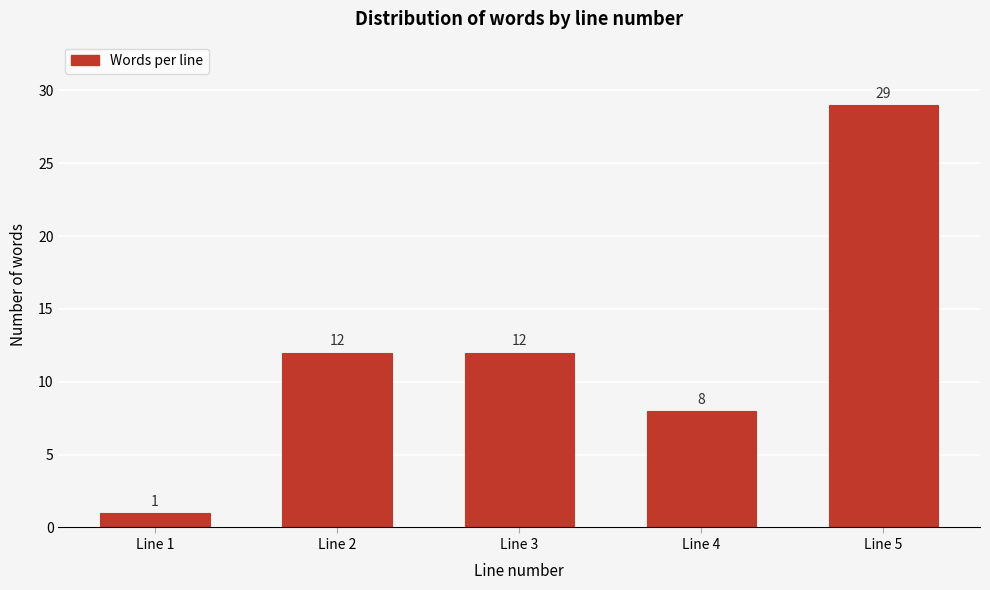

Reading right to left, extract all data points from this chart.

Line 5=29	Line 4=8	Line 3=12	Line 2=12	Line 1=1